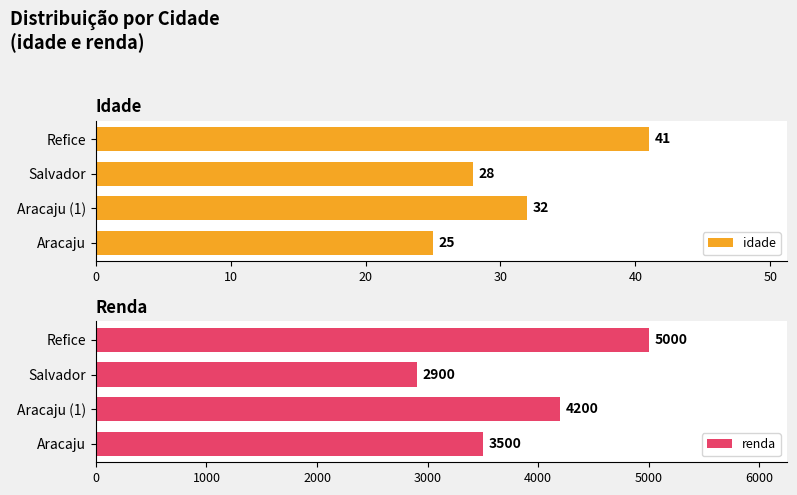

What is the difference between the second highest and minimum values in the idade series?

7